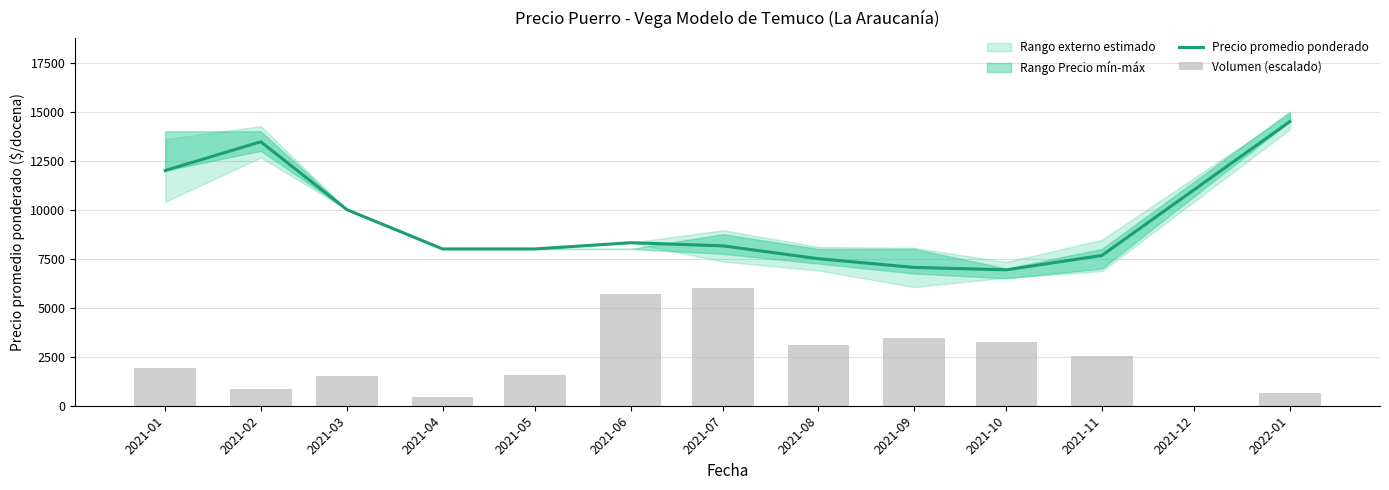

What is the difference between the second highest and minimum values in the Volumen (escalado) series?

5250.0